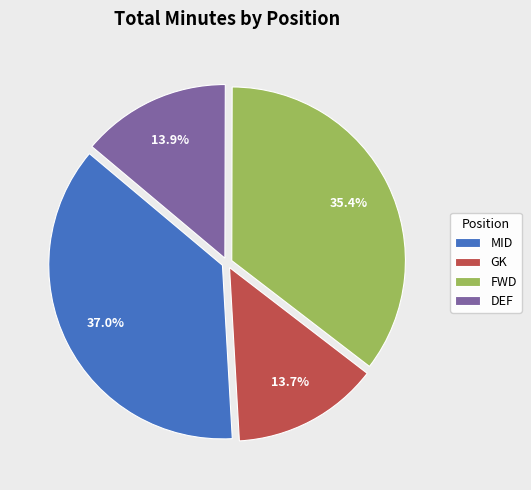

How many slices are in this pie chart?

4